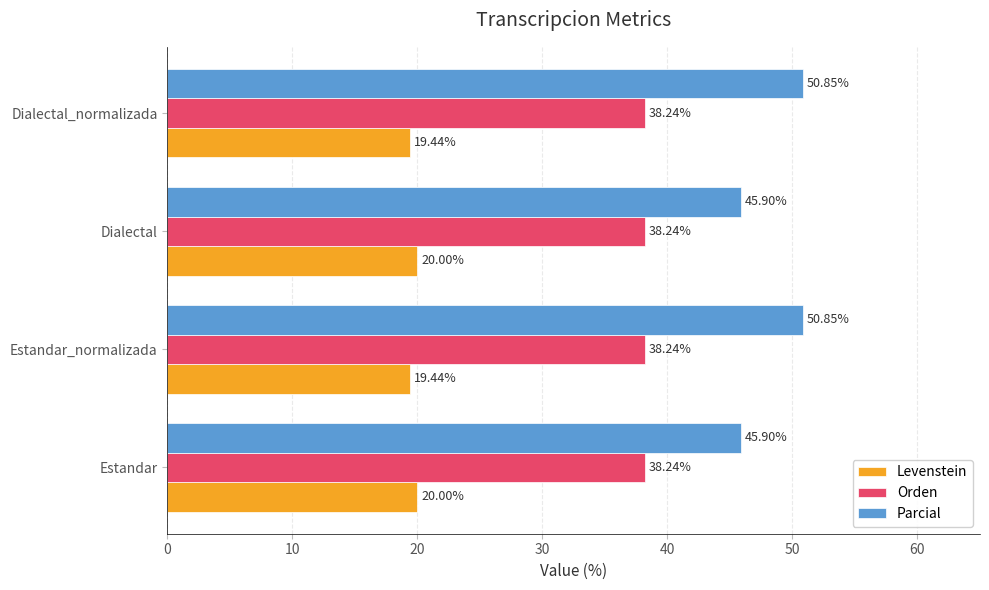

Rank the series at Estandar from highest to lowest value.

Parcial, Orden, Levenstein